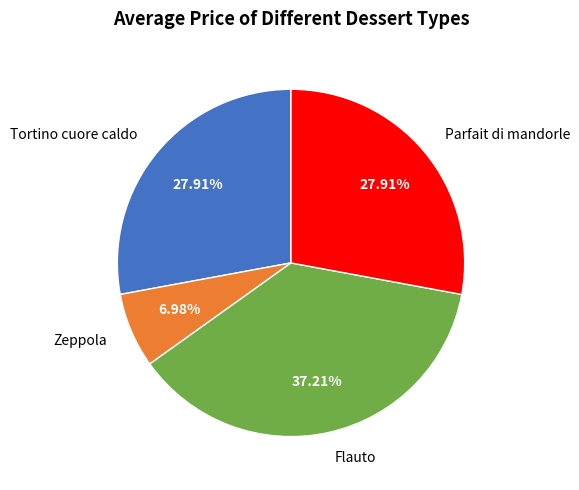

Which has a higher value, Zeppola or Flauto?

Flauto